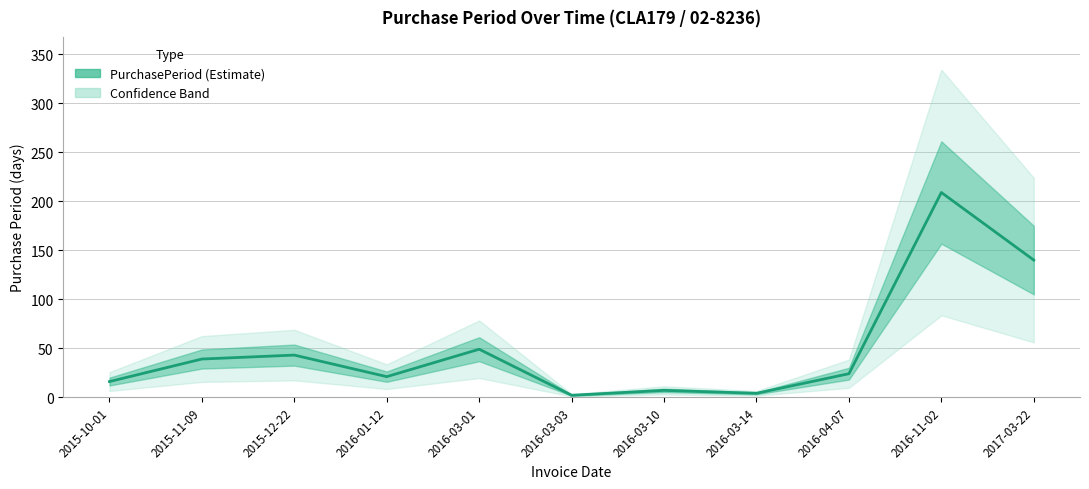

What is the label of the 2nd point from the right?

2016-11-02